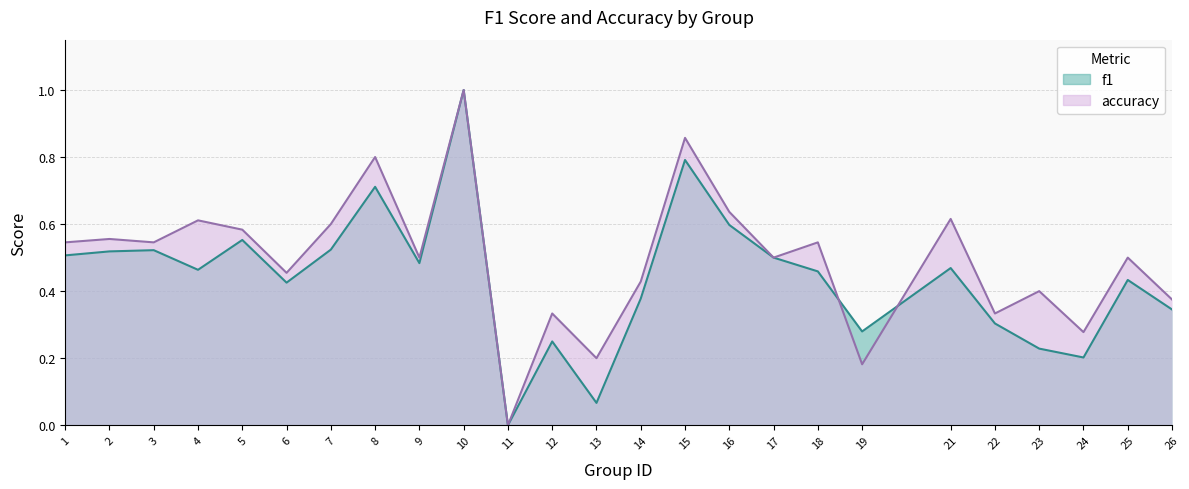

How many lines are shown in the chart?

2